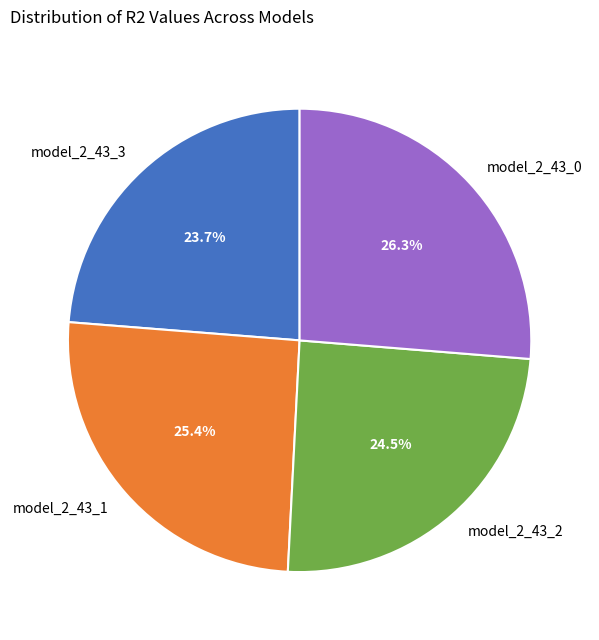

How much of the chart is everything except model_2_43_0?

73.7%